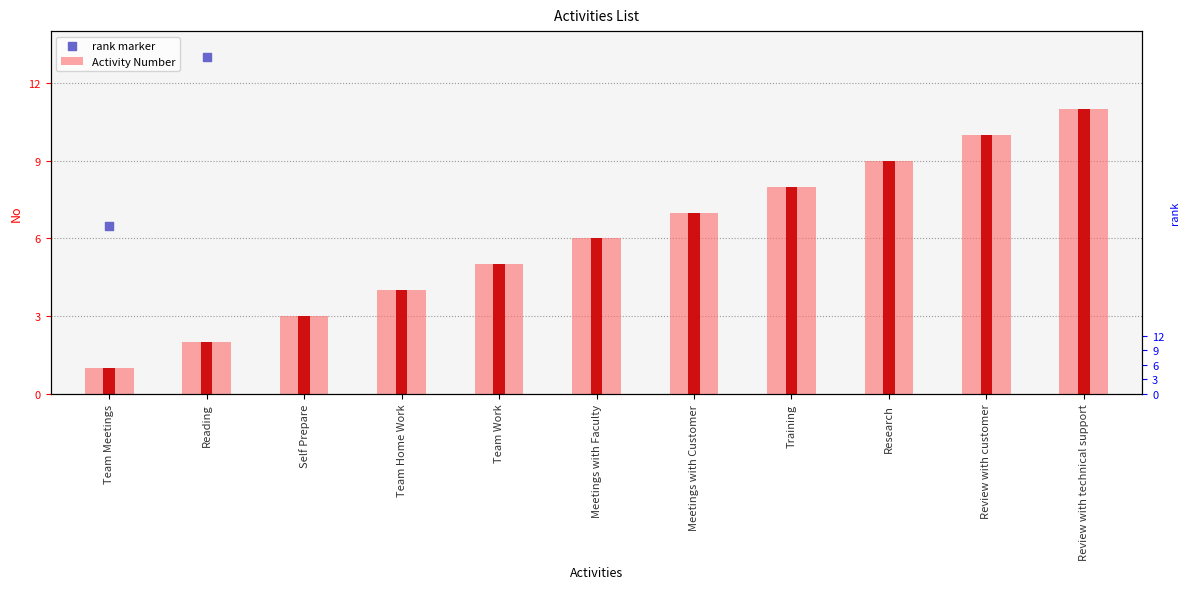

At which category is the sum across all series the highest?

Review with technical support